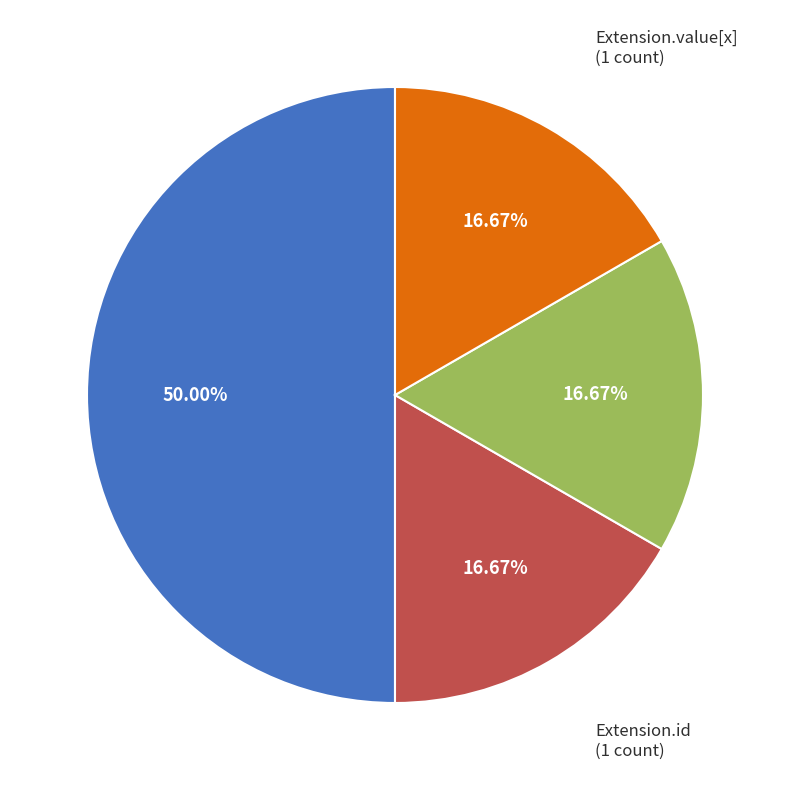

To the nearest percent, what is the difference between the largest and smallest slice percentages?

33%